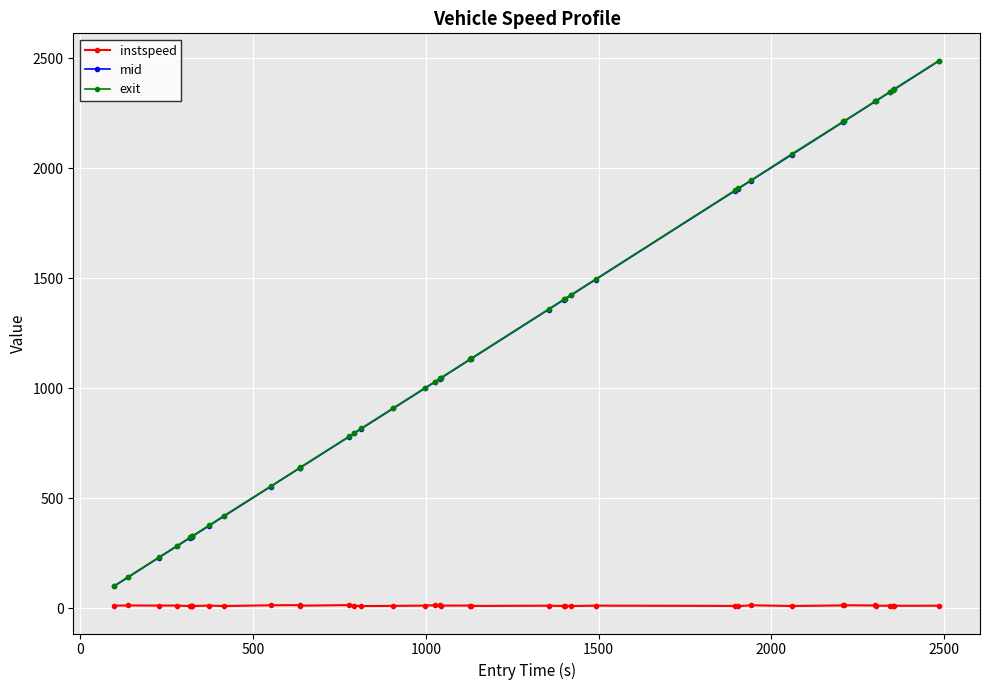

What is the value of the mid point at the 16th from the left?

816.2